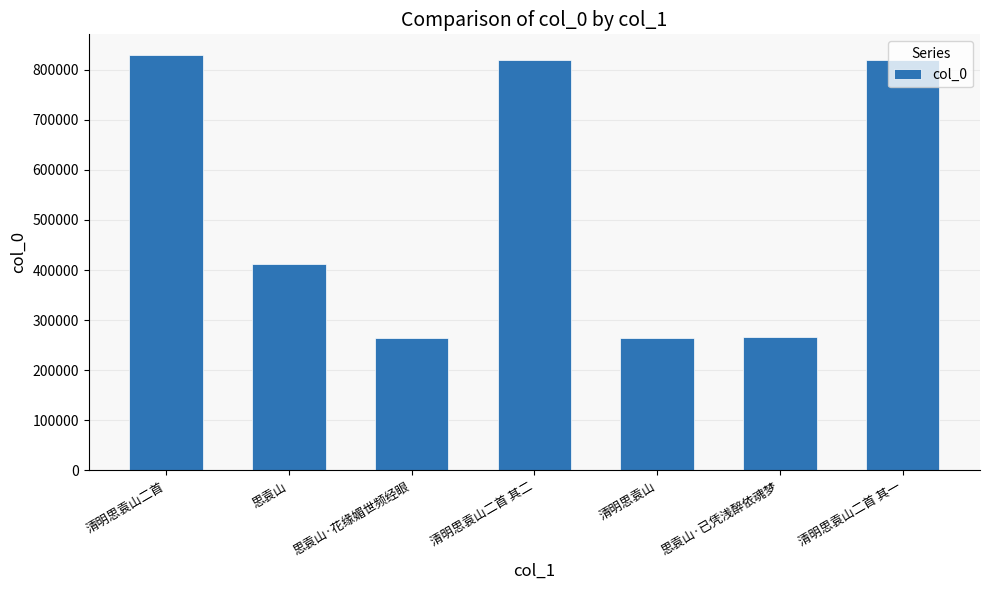

Where does the data first go above 411649?

清明思袁山二首